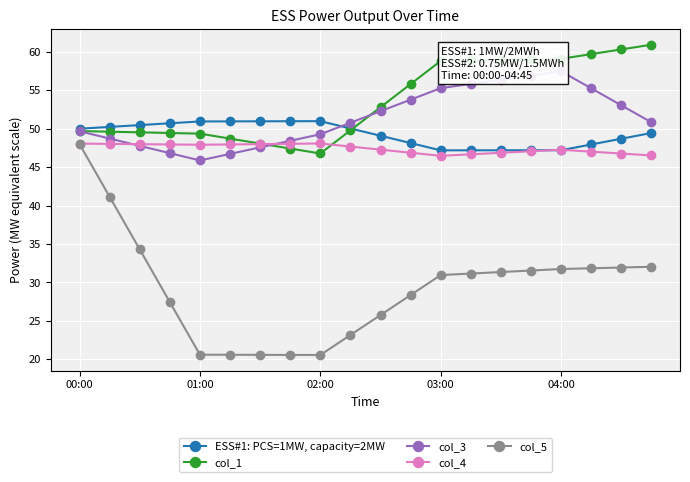

Where does the col_5 series first go above 31?

00:00